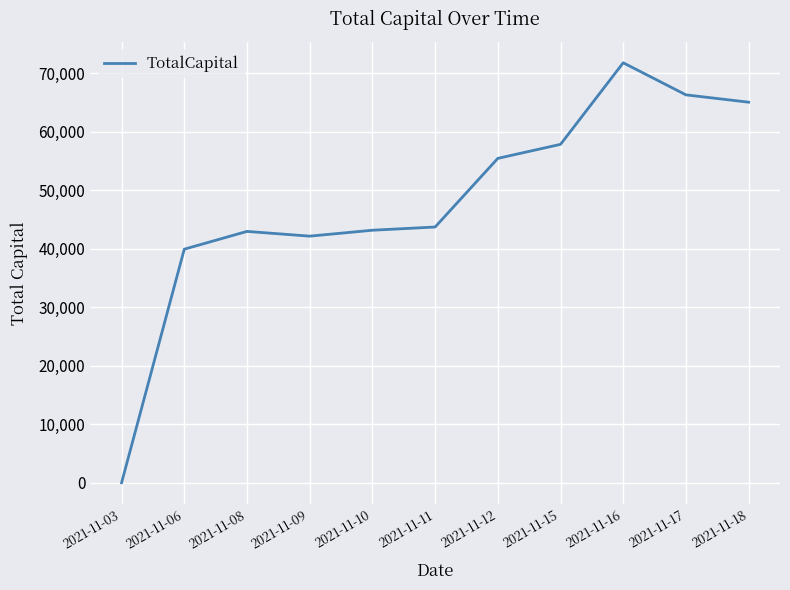

At which label is the value closest to 35911?

2021-11-06